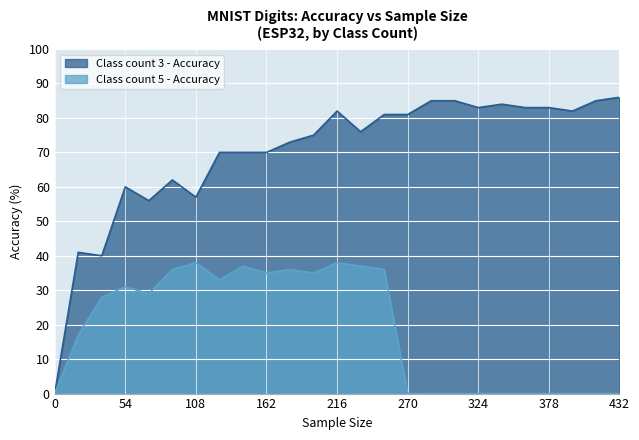

Rank the series at 360 from lowest to highest value.

Class count 5 - Accuracy, Class count 3 - Accuracy